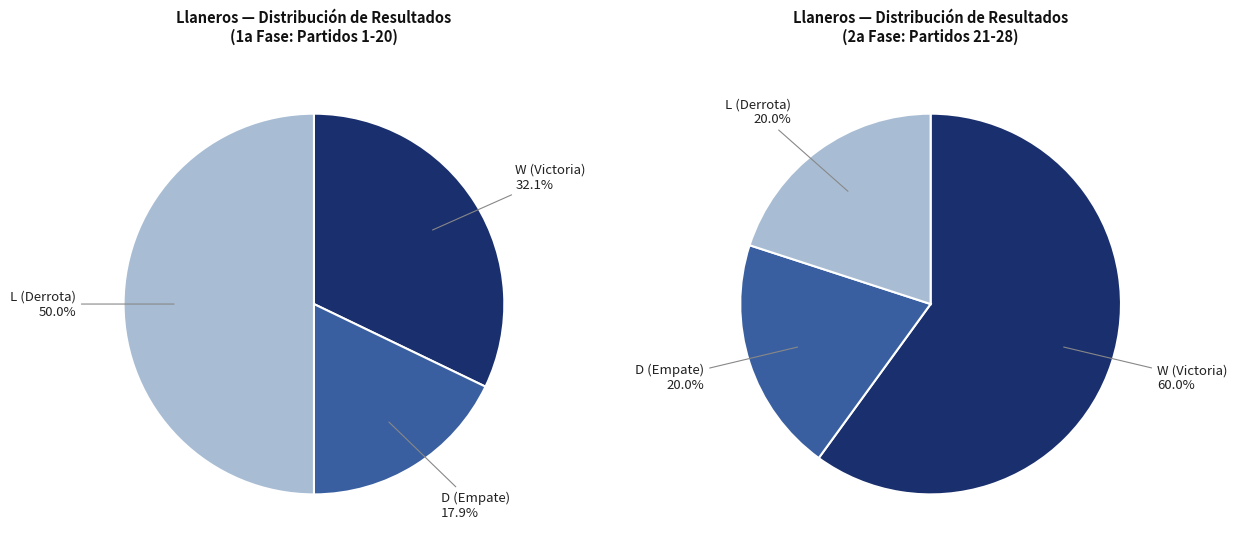

What is the largest slice in the pie chart?

L